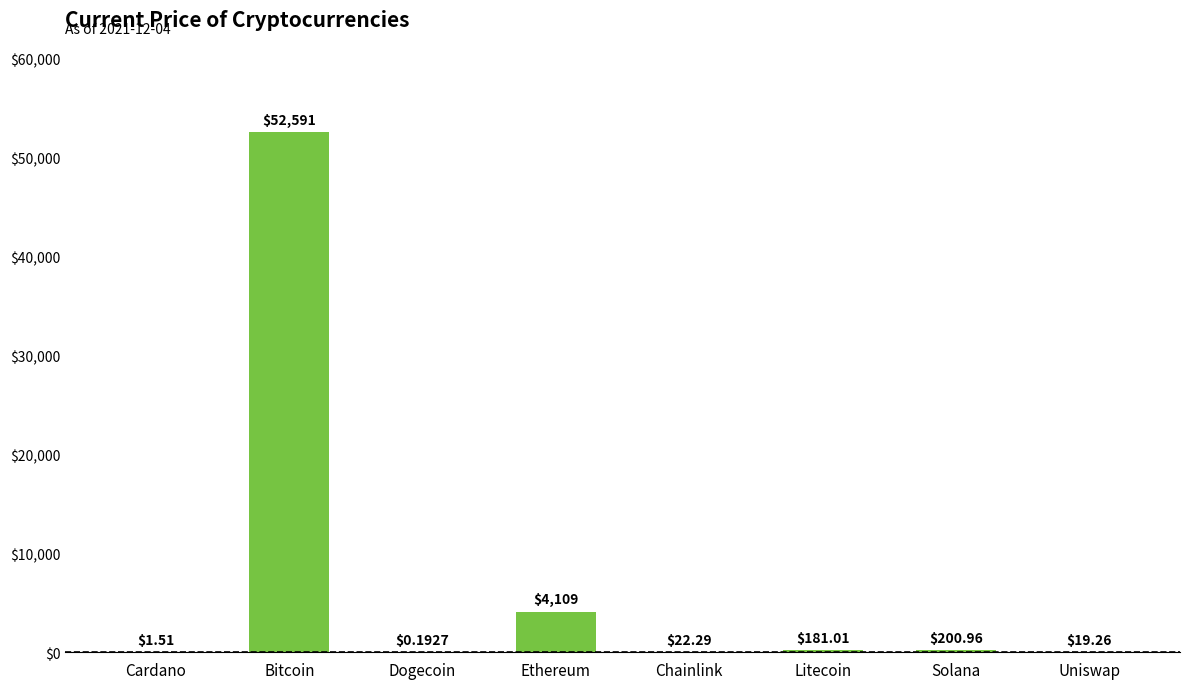

At which category does the chart reach its peak across all series?

Bitcoin